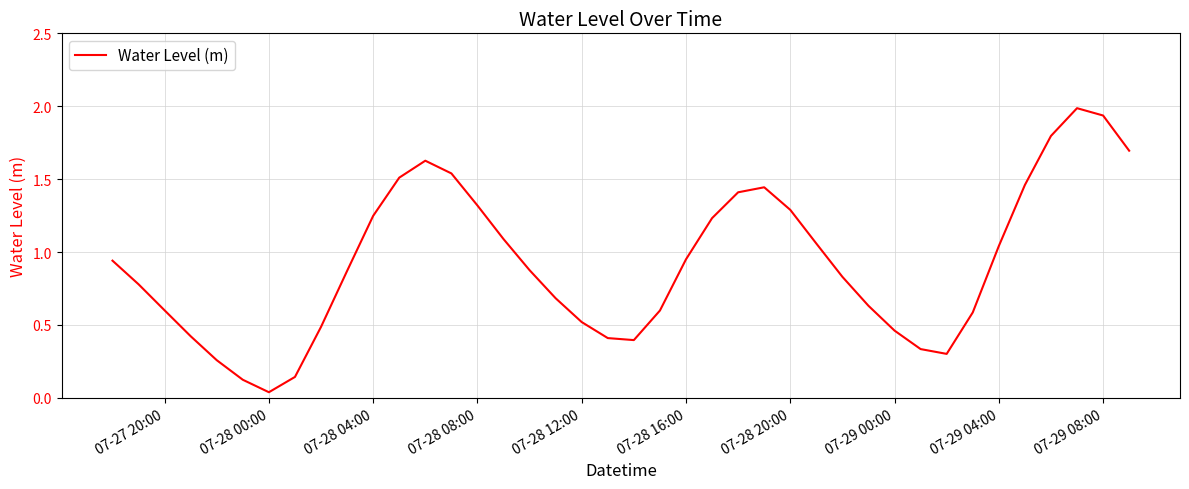

What is the greatest value displayed?

2.0